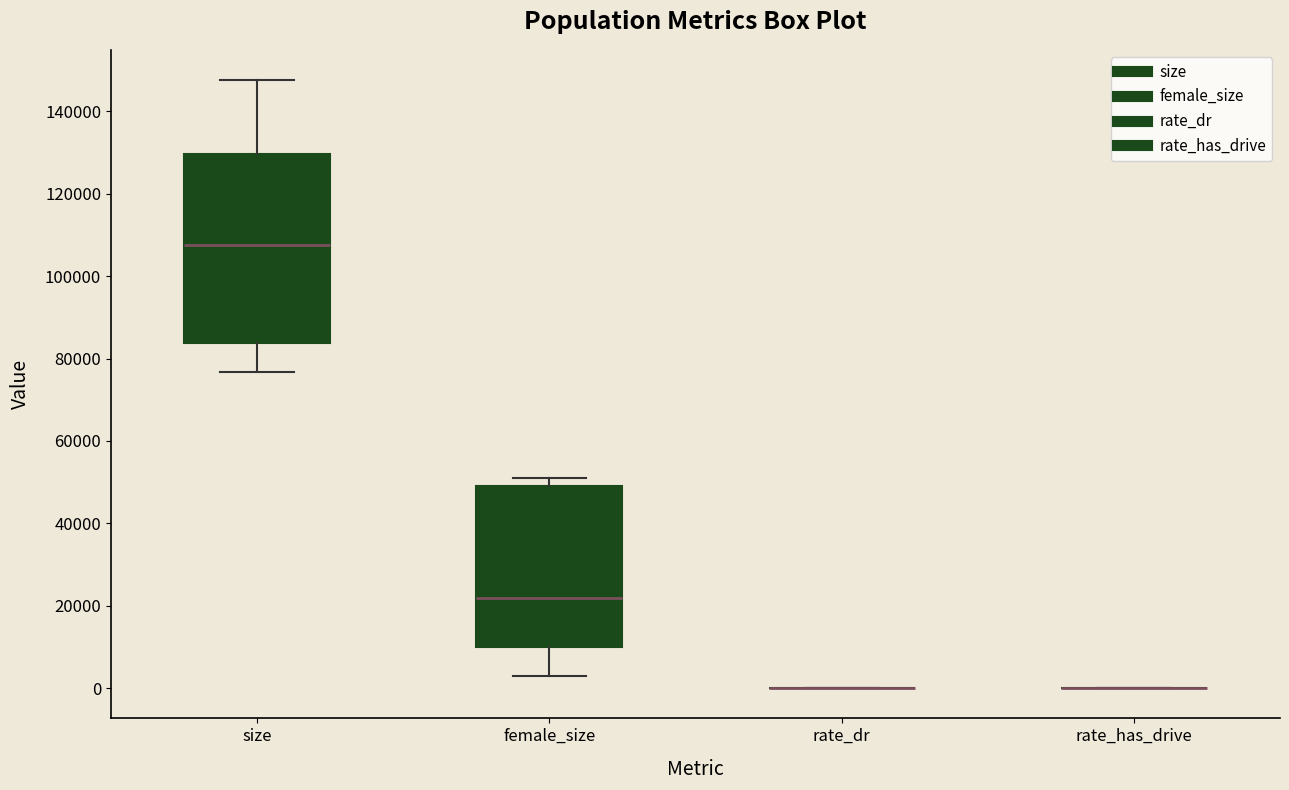

Reading left to right, transcribe this box plot: for each box, give where its median line is, the range the box spans, and where its two whiskers end, as read against the y-axis. The values are not printed on the chart, so give them approximately, as read against the axis.

size: median 108000, box 84000 to 130000, whiskers 76000 to 148000
female_size: median 22000, box 10000 to 50000, whiskers 2000 to 50000 (just above the box's upper edge)
rate_dr: box collapsed to a line at 0, whiskers 0 to 0
rate_has_drive: box collapsed to a line at 0, whiskers 0 to 0